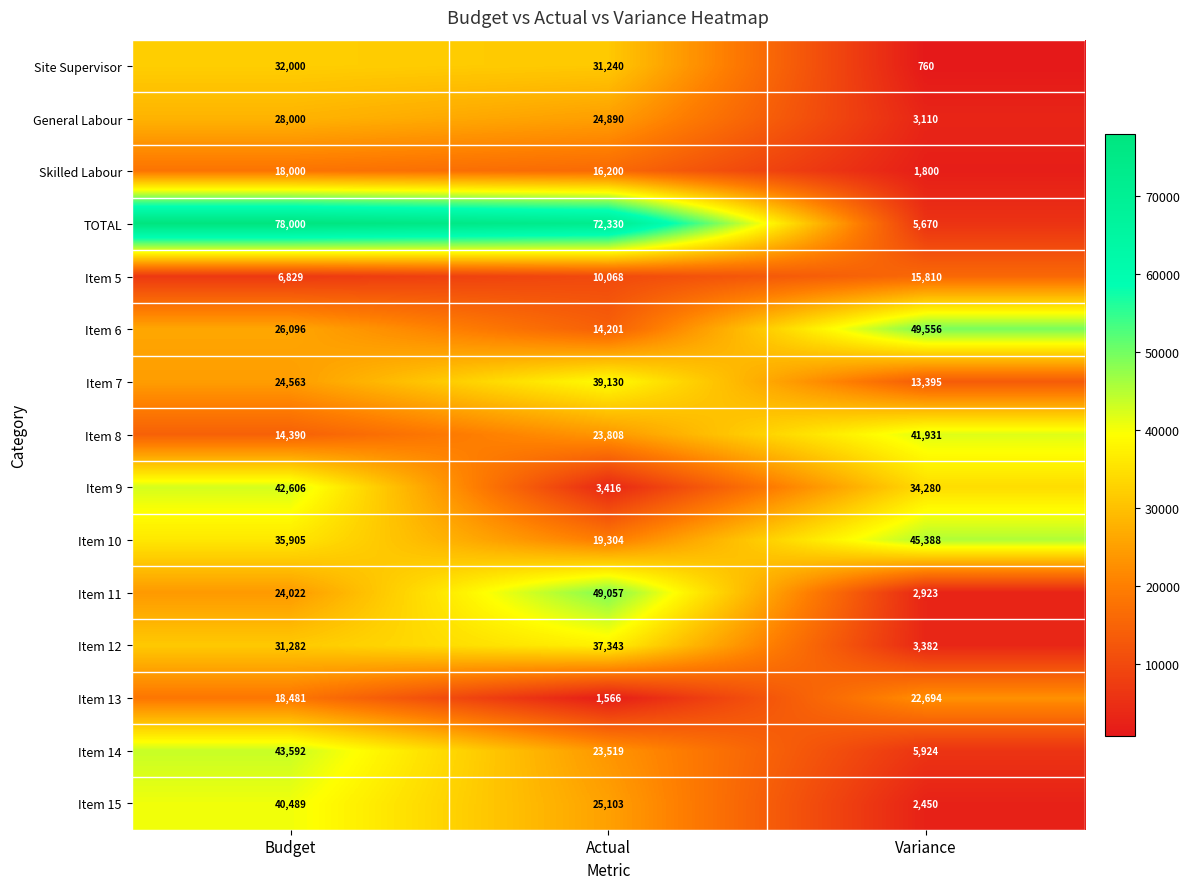

Rank the series by their maximum value, from highest to lowest.

TOTAL, Item 6, Item 11, Item 10, Item 14, Item 9, Item 8, Item 15, Item 7, Item 12, Site Supervisor, General Labour, Item 13, Skilled Labour, Item 5